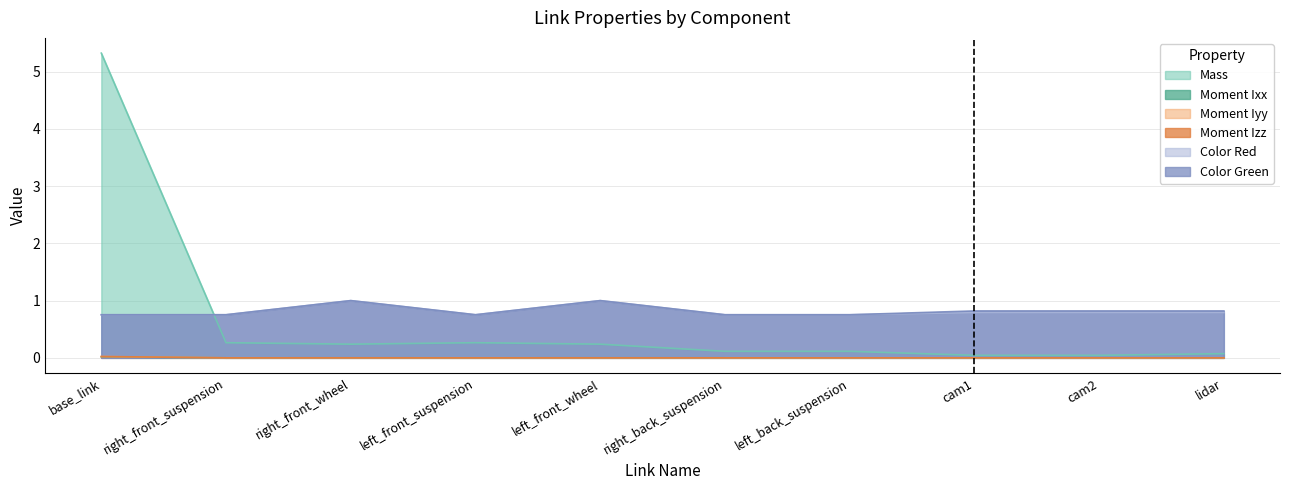

Which series has the largest total across all categories?

Color Green